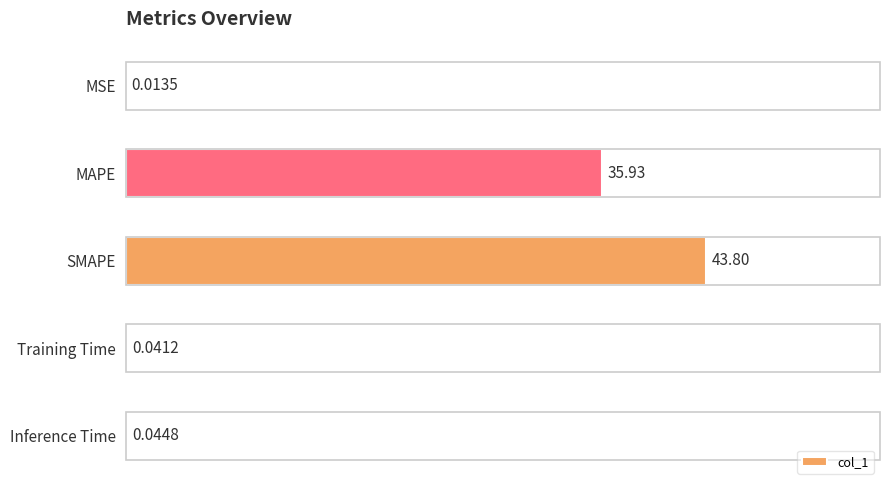

What is the sum of all values?

182.3